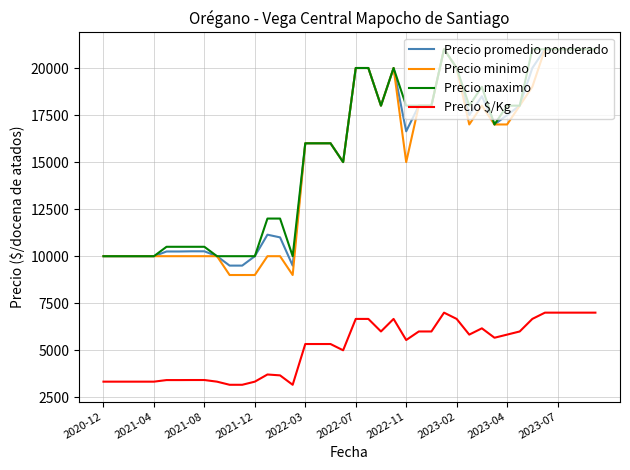

What is the highest value of the Precio promedio ponderado series?

21000